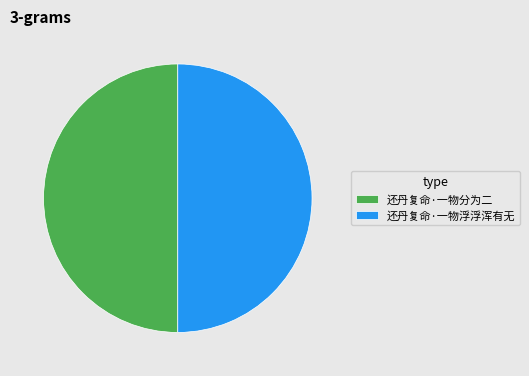

What is the ratio of the value at 还丹复命·一物浮浮浑有无 to the value at 还丹复命·一物分为二?

1.0